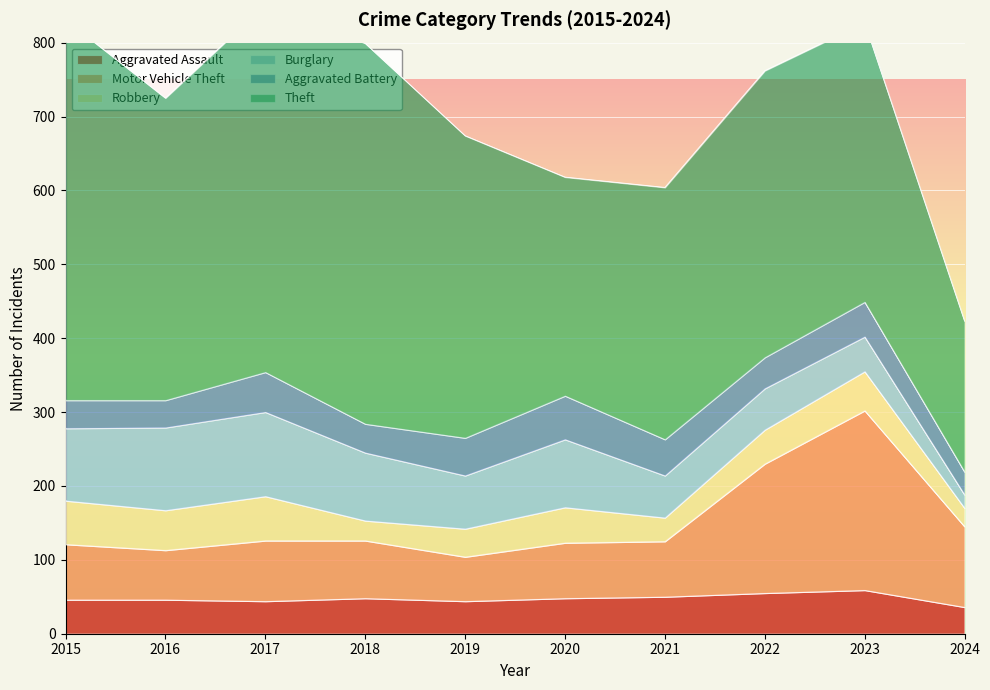

At which label does Motor Vehicle Theft reach its peak?

2023